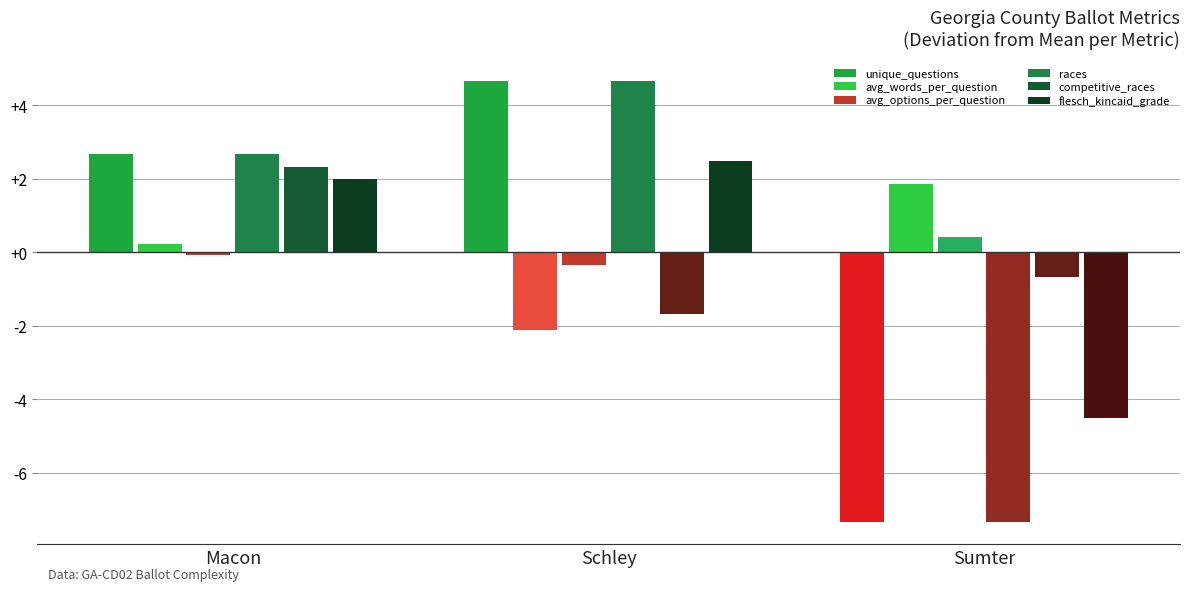

Is it true that avg_words_per_question equals 0.2 at Macon?

True